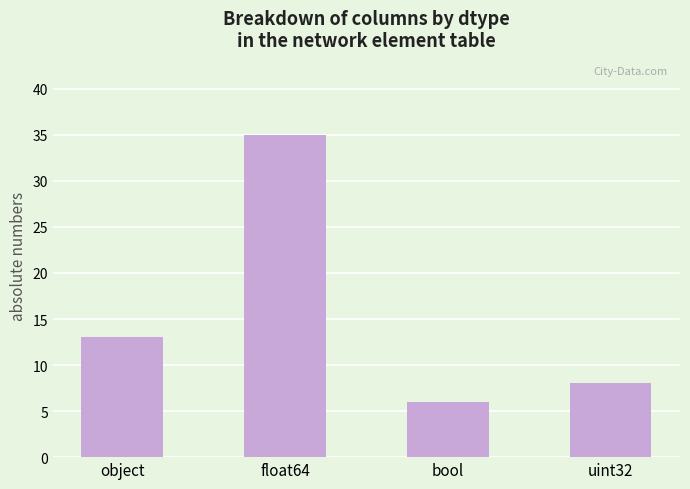

How many bars are there in total?

4